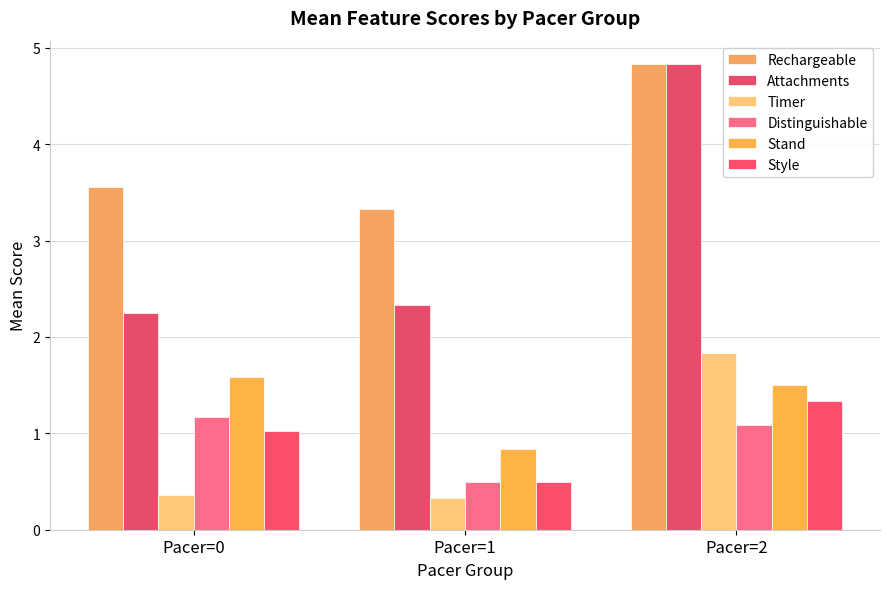

Rank the series by their maximum value, from highest to lowest.

Rechargeable, Attachments, Timer, Stand, Style, Distinguishable